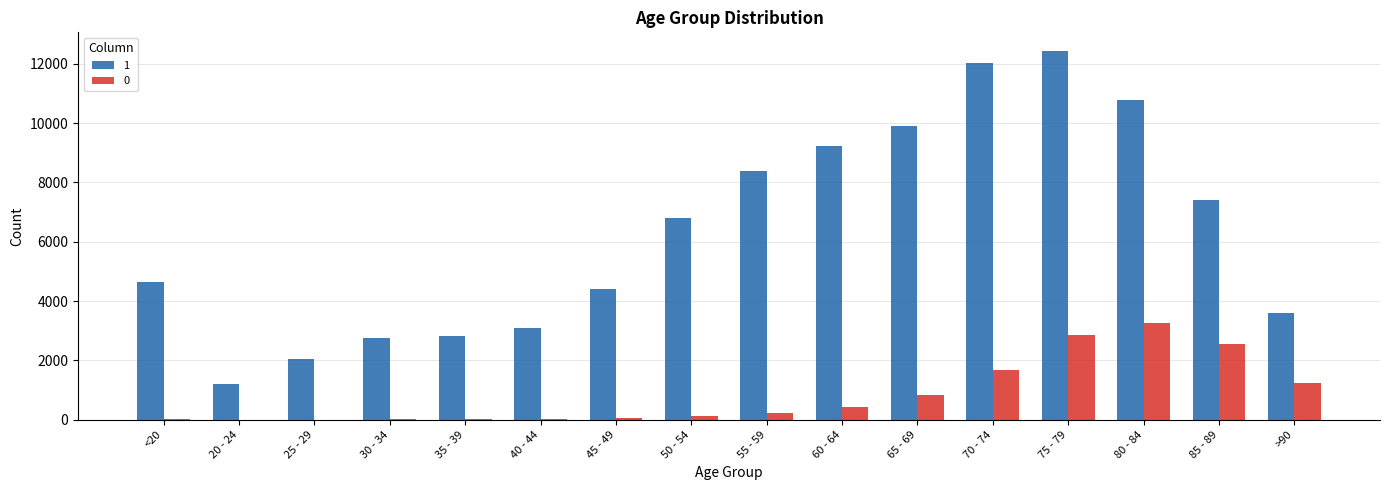

The value of 1 at 75 - 79 is 12434. True or false?

True